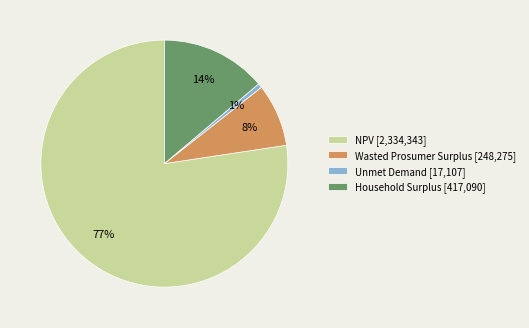

Is there any slice that represents more than half of the pie?

Yes